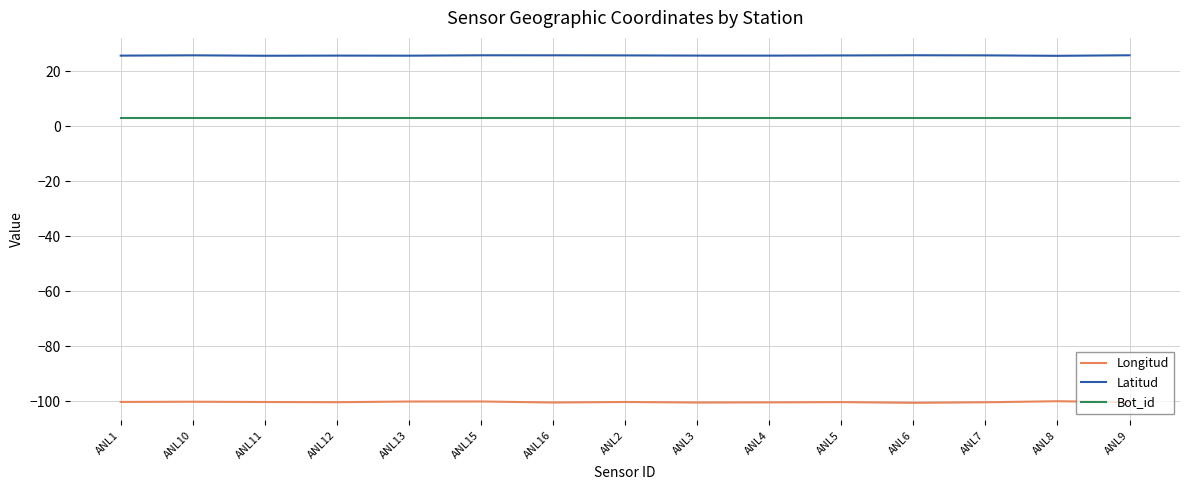

What is the difference between the maximum and minimum values in the Longitud series?

0.6